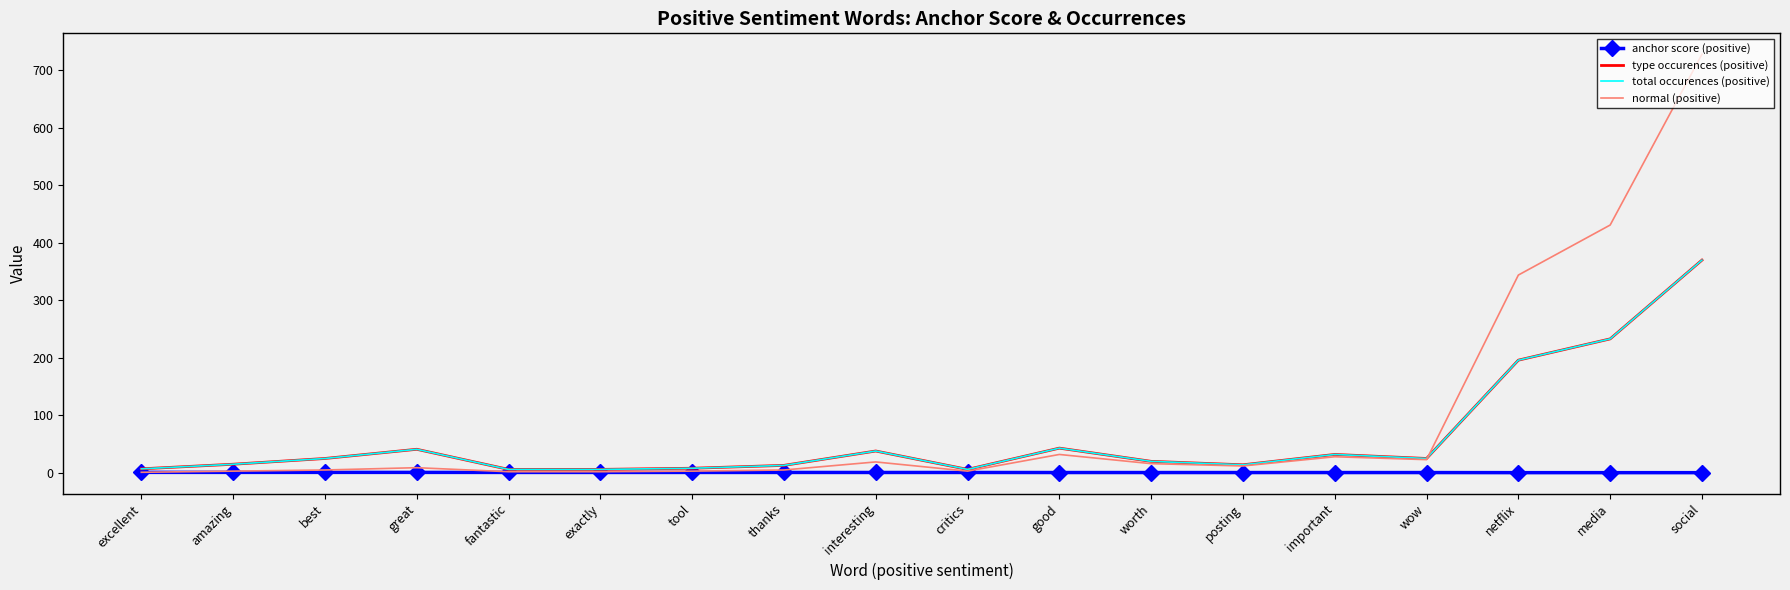

Reading left to right, list all the values displayed in this chart.

anchor score (positive): 0.9	0.8	0.8	0.8	0.8	0.8	0.7	0.7	0.7	0.7	0.6	0.6	0.5	0.5	0.5	0.4	0.4	0.3
type occurences (positive): 7.0	15.0	25.0	41.0	6.0	6.0	8.0	13.0	38.0	6.0	43.0	20.0	14.0	32.0	25.0	196.0	233.0	370.0
total occurences (positive): 7.0	15.0	25.0	41.0	6.0	6.0	8.0	13.0	38.0	6.0	43.0	20.0	14.0	32.0	25.0	196.0	233.0	370.0
normal (positive): 1.0	3.0	5.0	9.0	2.0	2.0	3.0	5.0	19.0	3.0	32.0	16.0	12.0	28.0	23.0	344.0	431.0	728.0